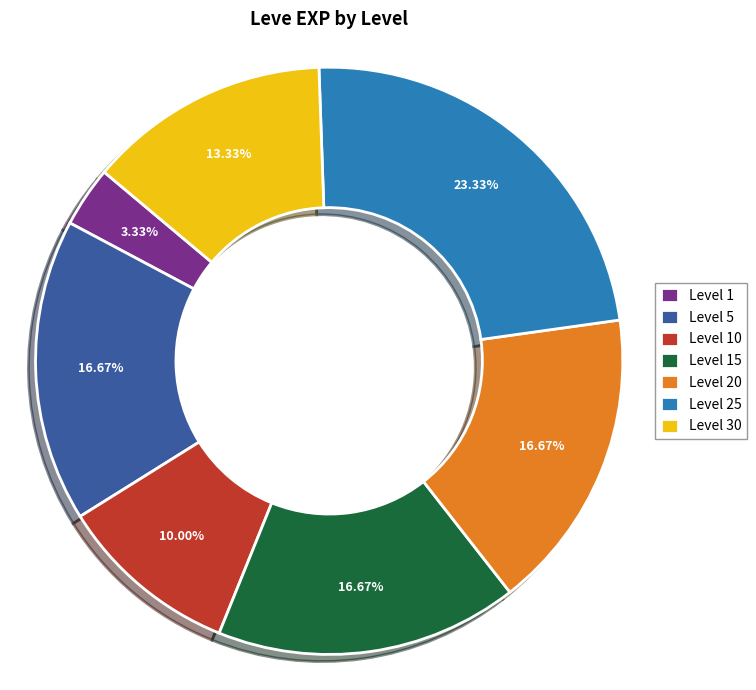

Is there any slice that represents more than half of the pie?

No